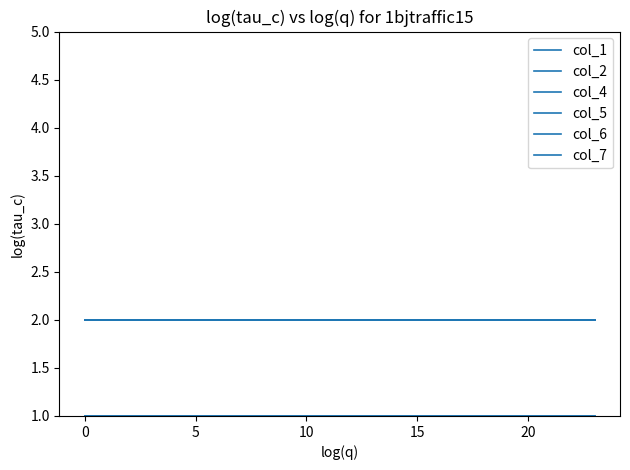

True or false: col_1 has more than 1 points higher than both neighbors.

False